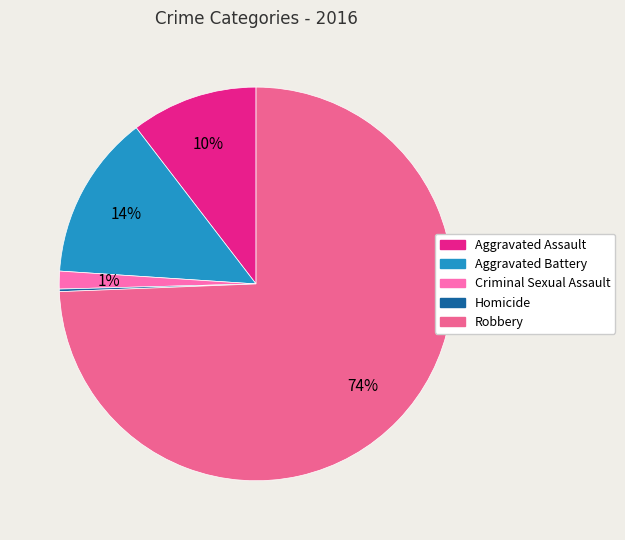

Which slice is the largest?

Robbery